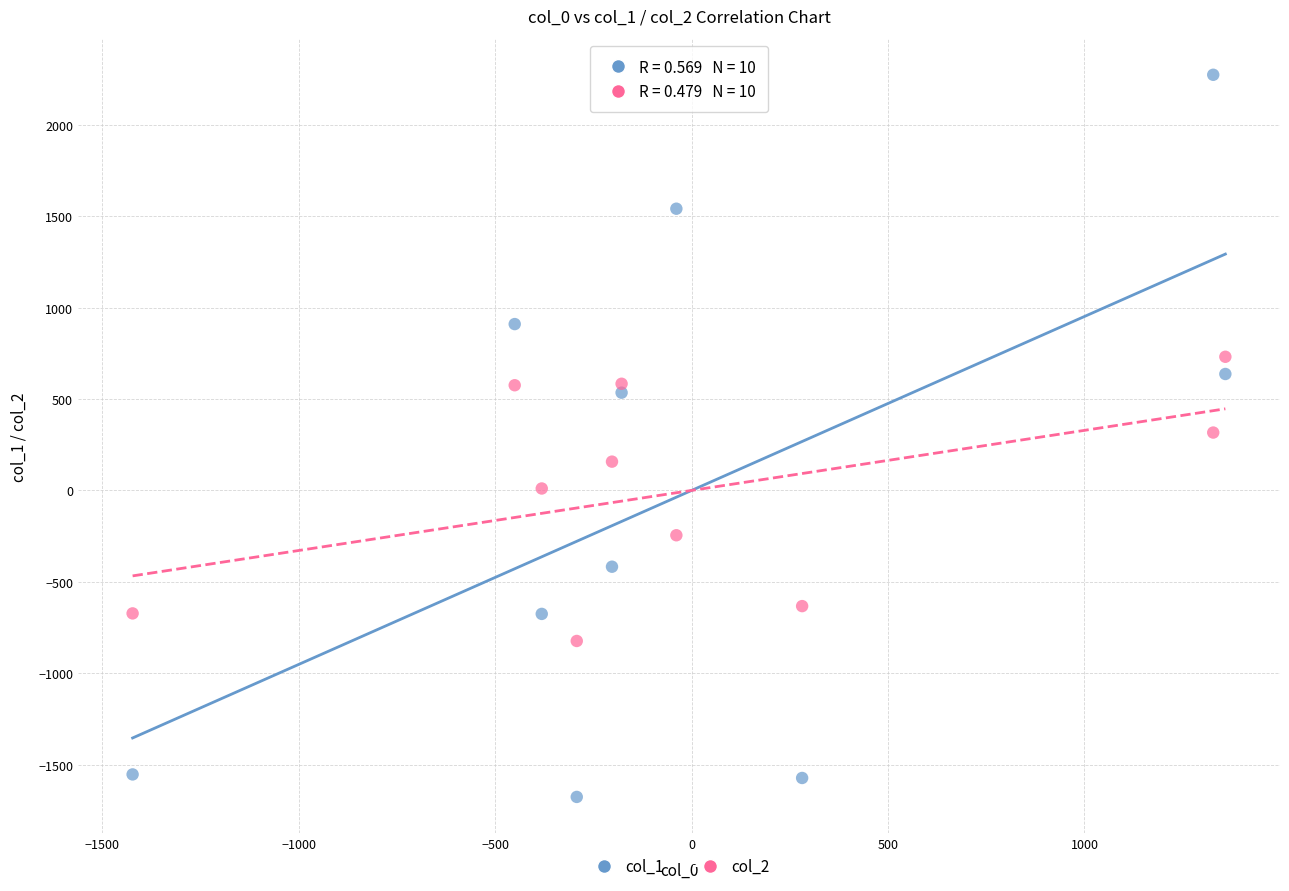

Which series contains the lowest Y value?

col_1